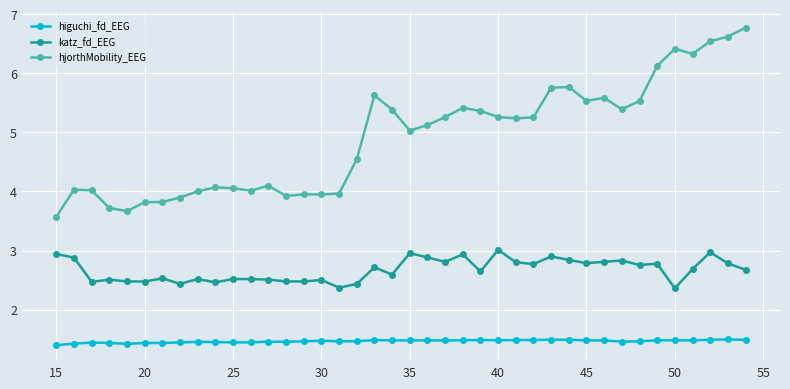

Rank the series by their average value, from lowest to highest.

higuchi_fd_EEG, katz_fd_EEG, hjorthMobility_EEG